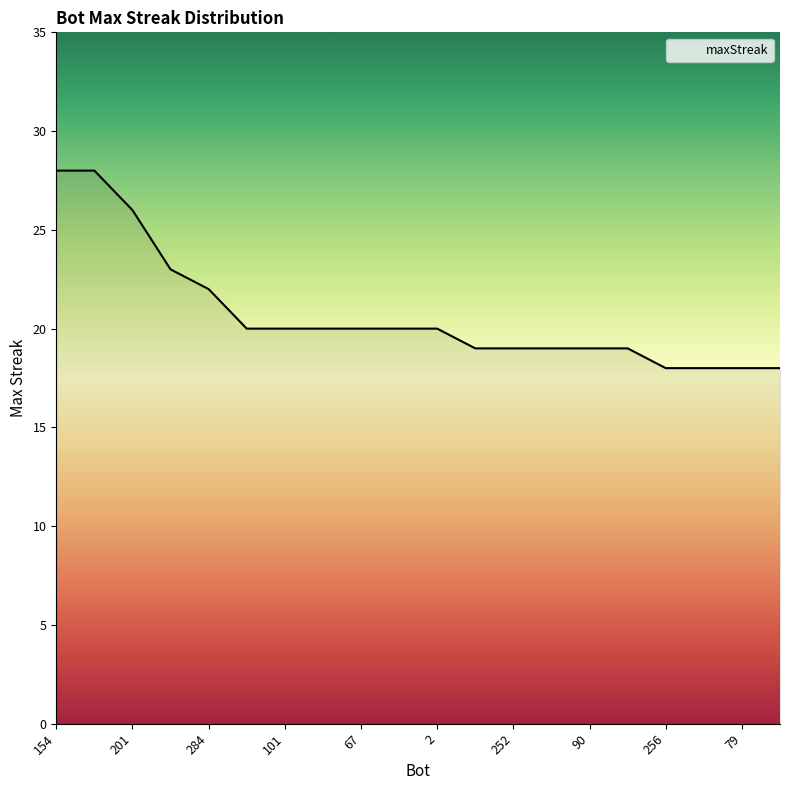

What is the maximum value shown in the chart?

28